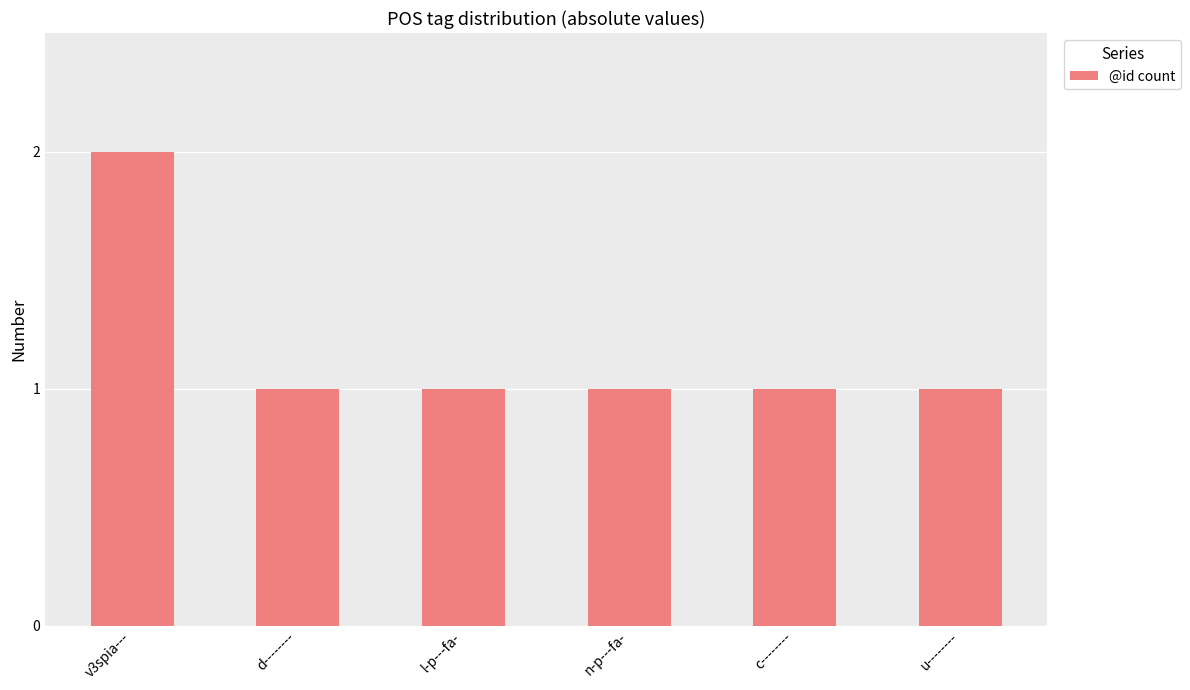

How many bars are there in total?

6